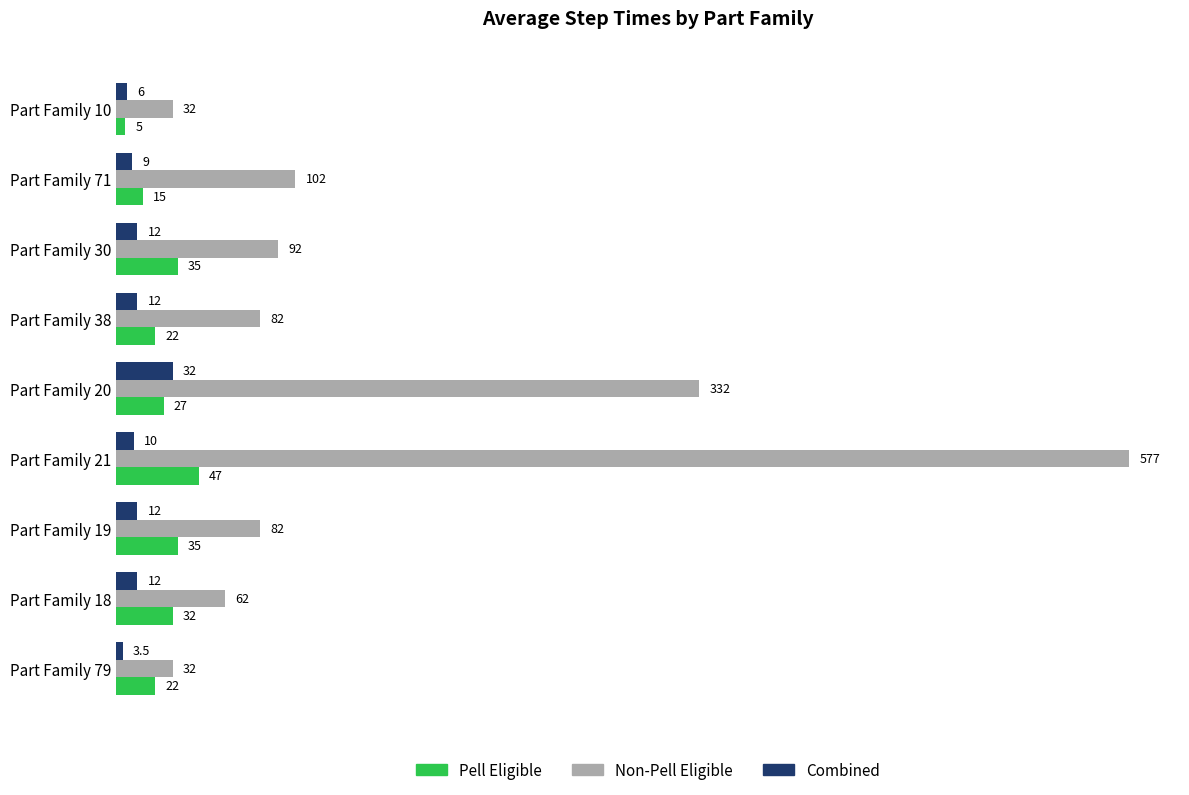

What is the spread (max minus min) of values at Part Family 71?

93.0